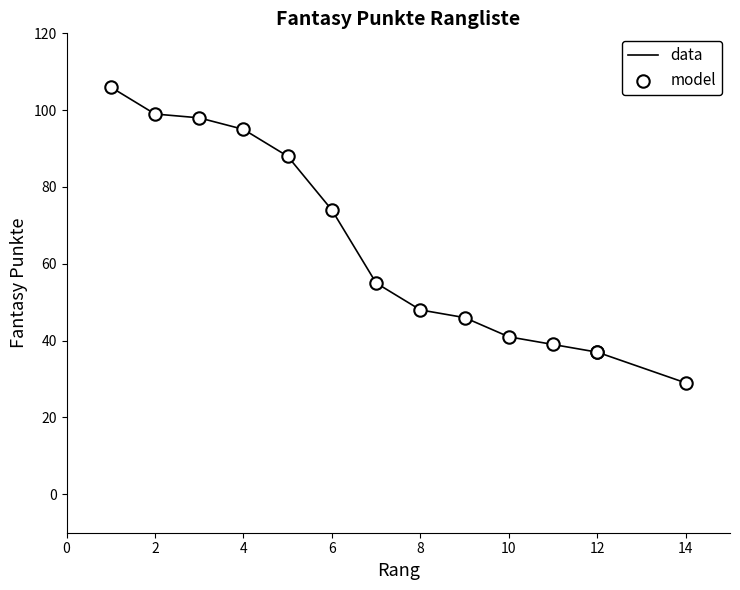

At how many categories does at least one series exceed 45?

9